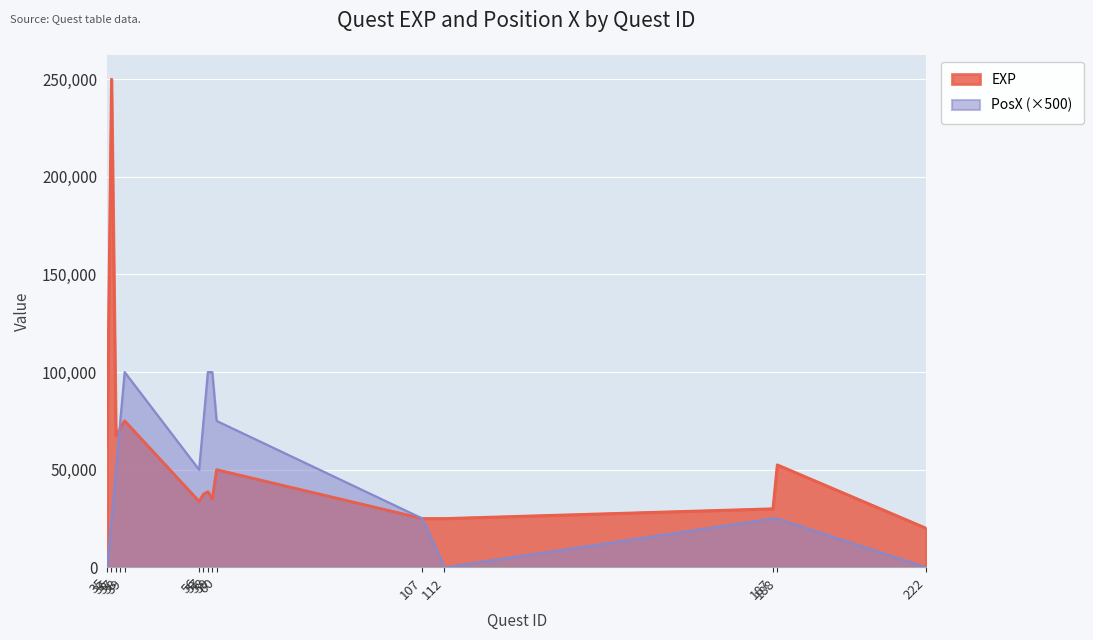

What is the difference between the EXP values at 37 and 107?

42500